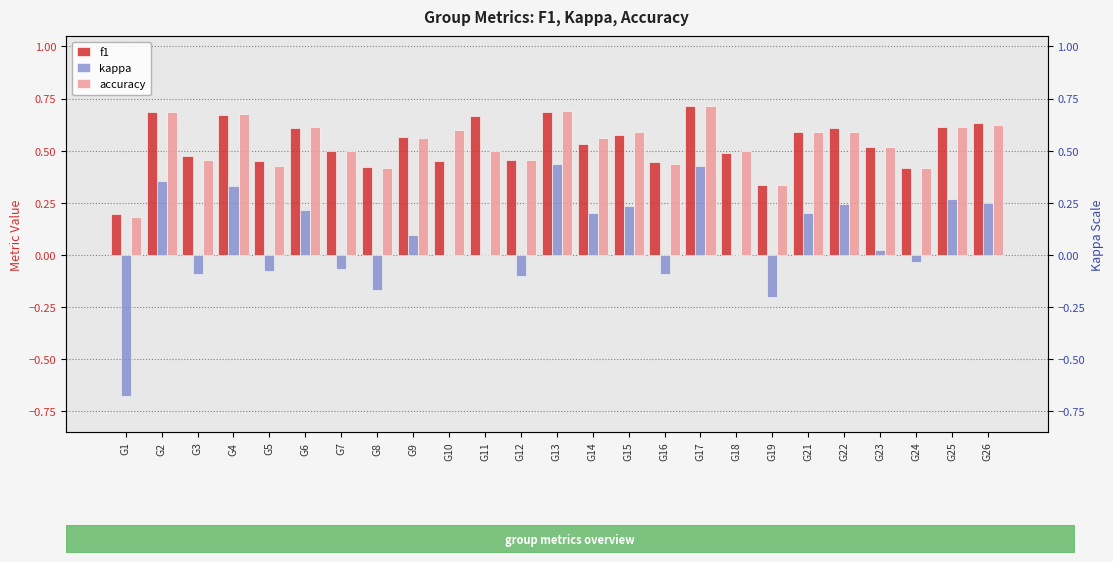

What is the sum of all kappa values?

1.8